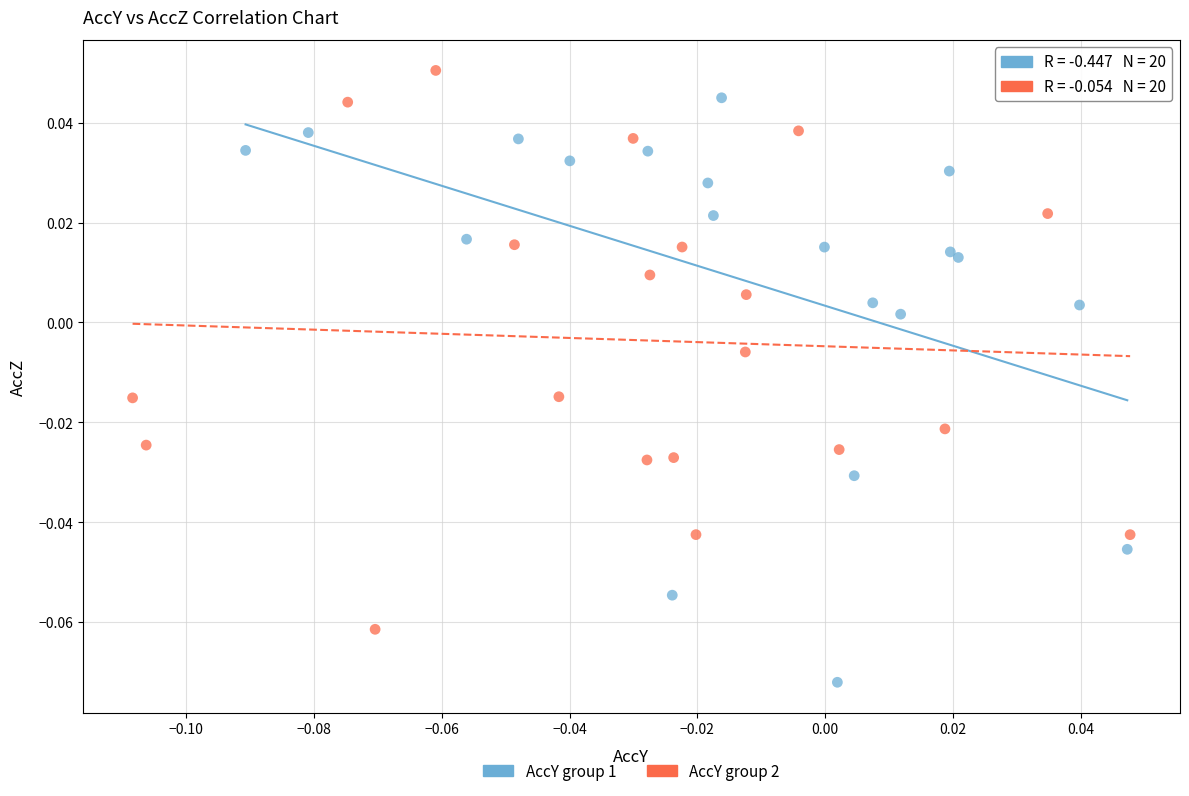

Which series reaches the minimum Y coordinate?

AccY group 1